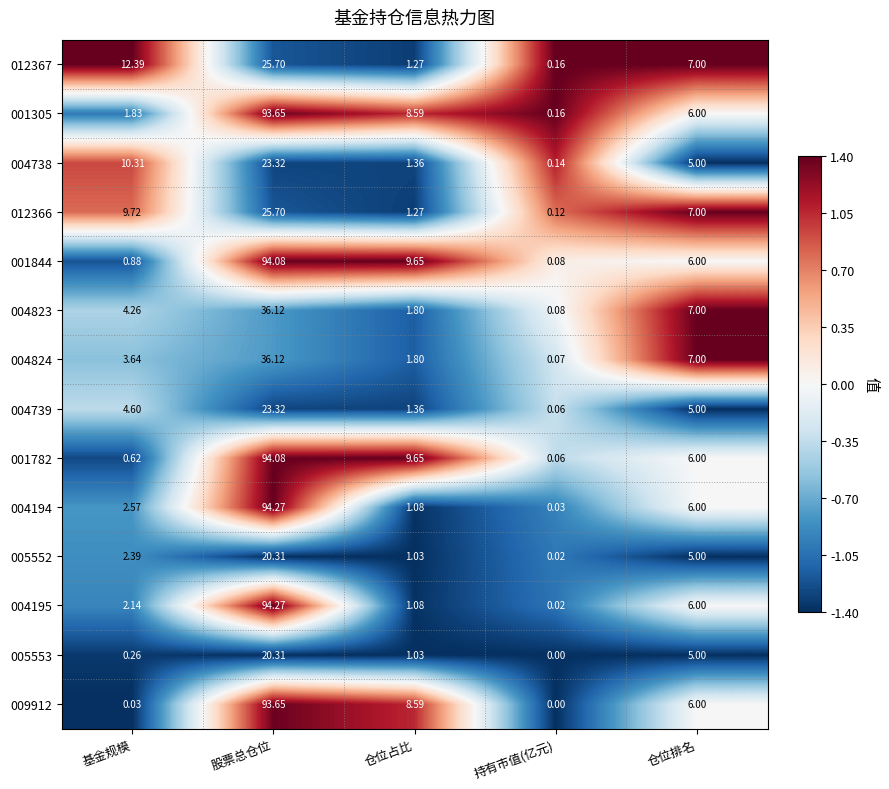

Where is 004738 nearest to the value 11?

基金规模